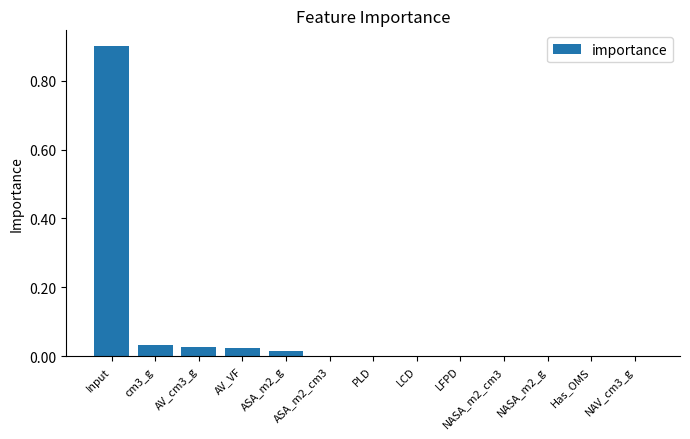

Count the number of categories in the chart.

13